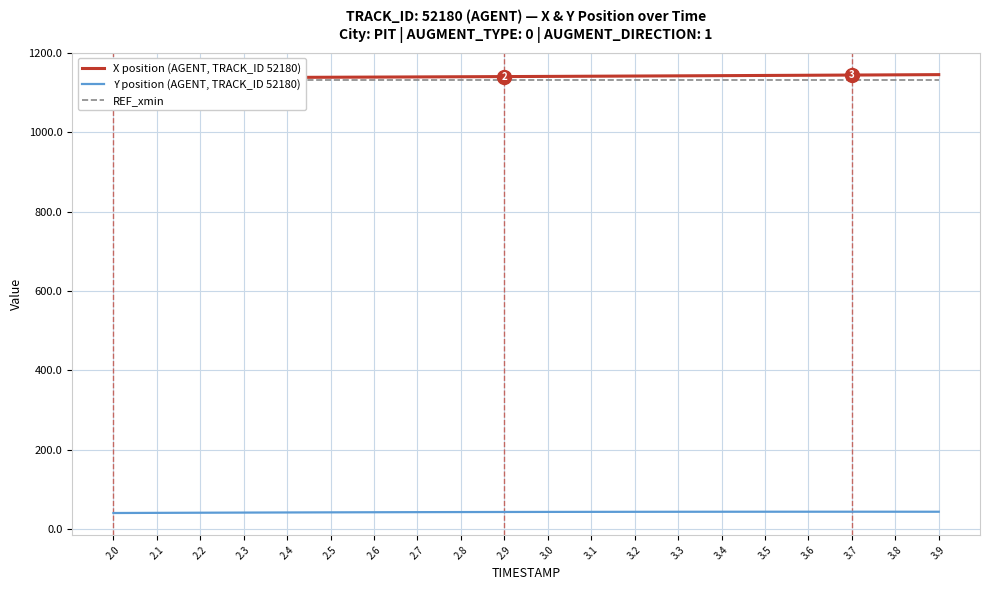

What position from the right is 2.2?

18